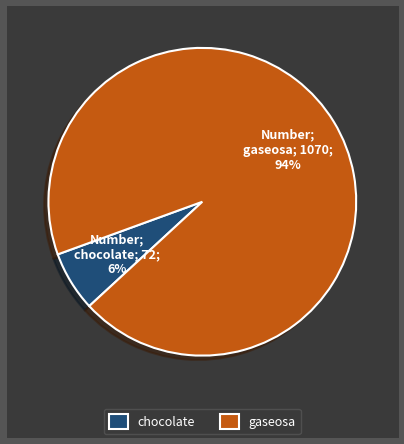

Does chocolate represent more than half of the total?

No